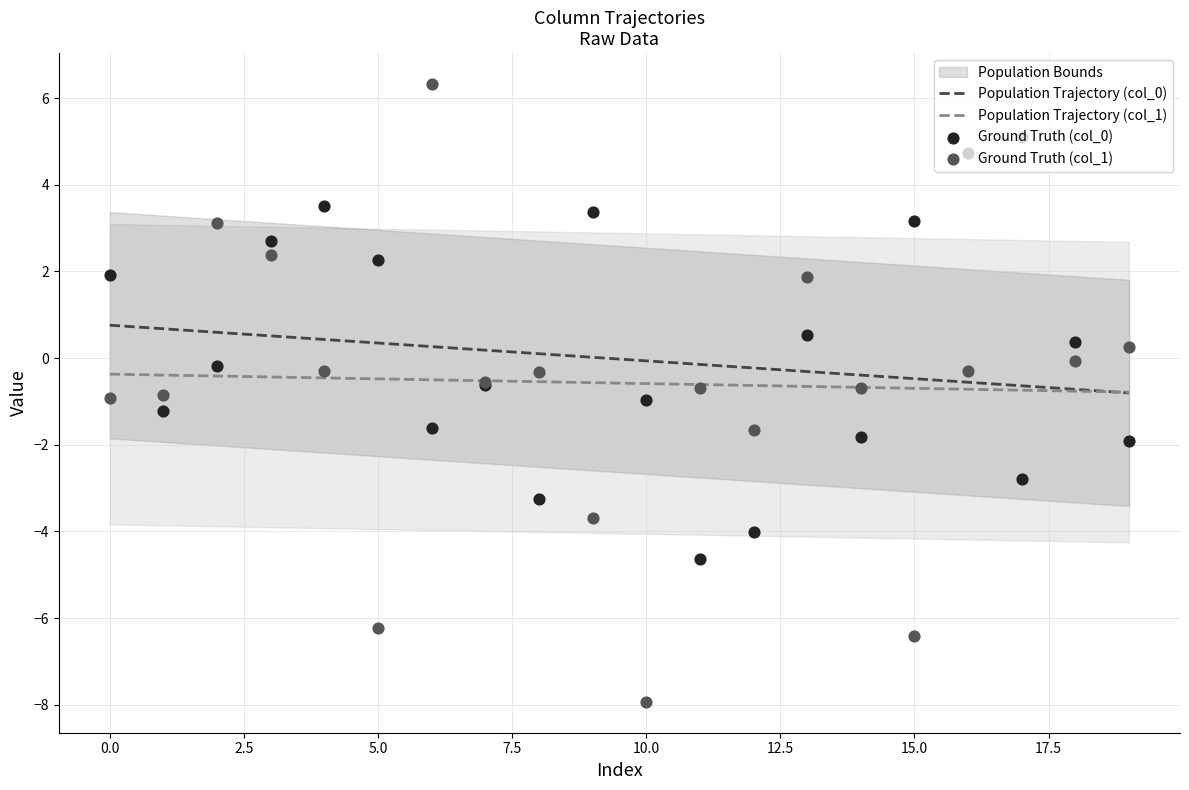

Which series contains the highest Y value?

Ground Truth (col_1)